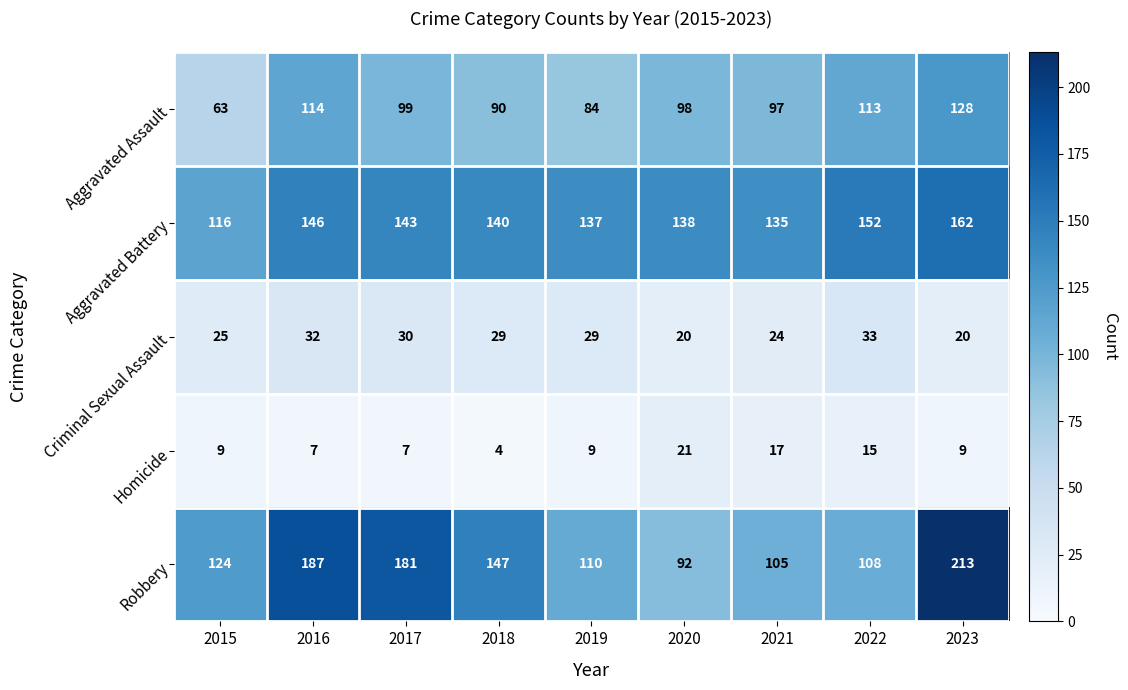

Rank the categories by Aggravated Battery value from lowest to highest.

2015, 2021, 2019, 2020, 2018, 2017, 2016, 2022, 2023